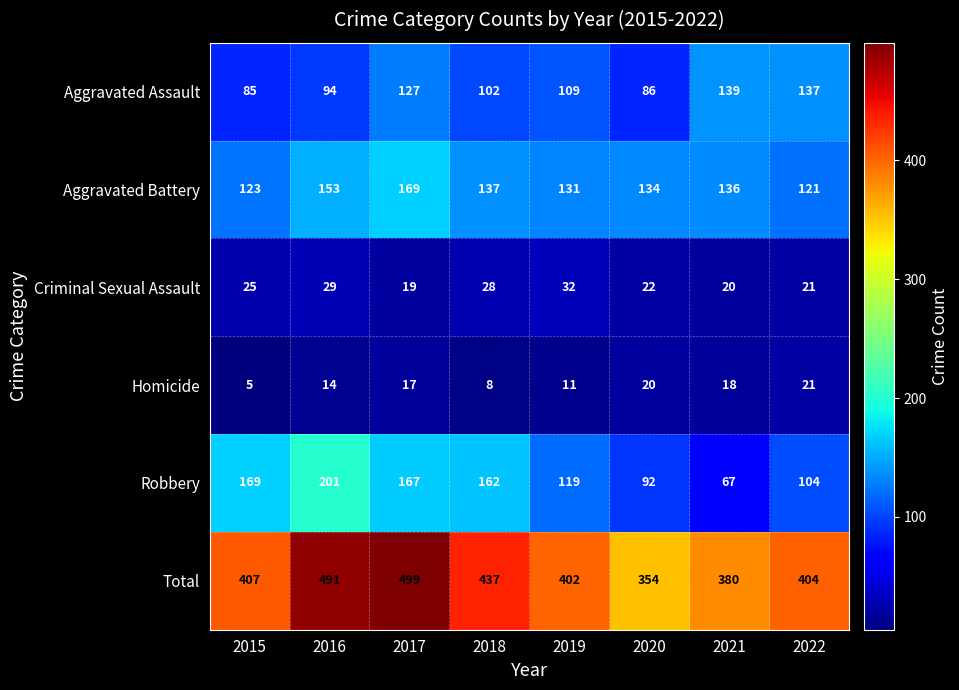

List the labels in order of Aggravated Assault value, largest first.

2021, 2022, 2017, 2019, 2018, 2016, 2020, 2015